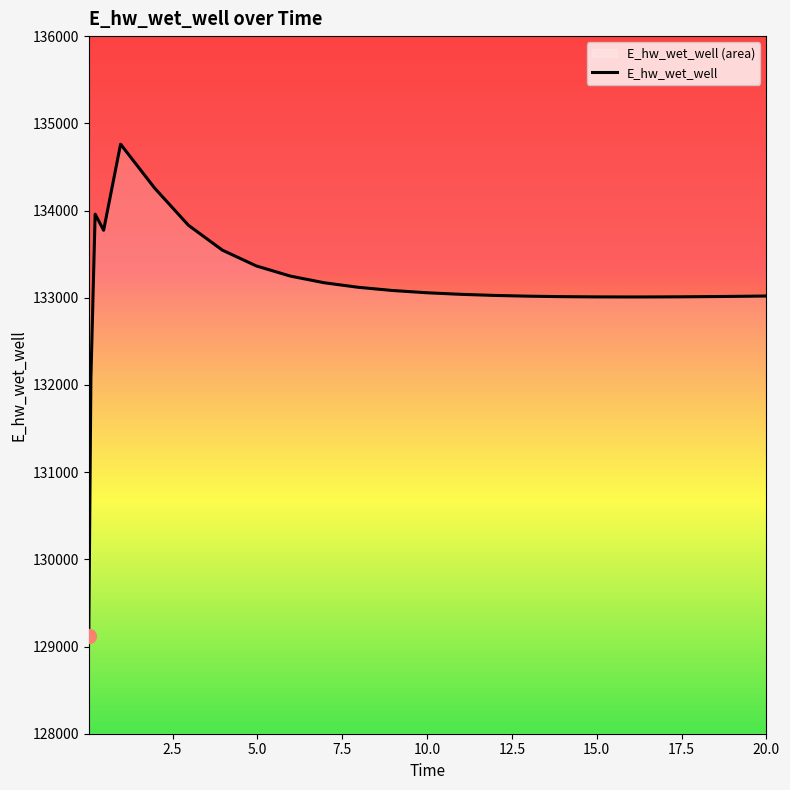

What is the minimum value shown in the chart?

129124.5